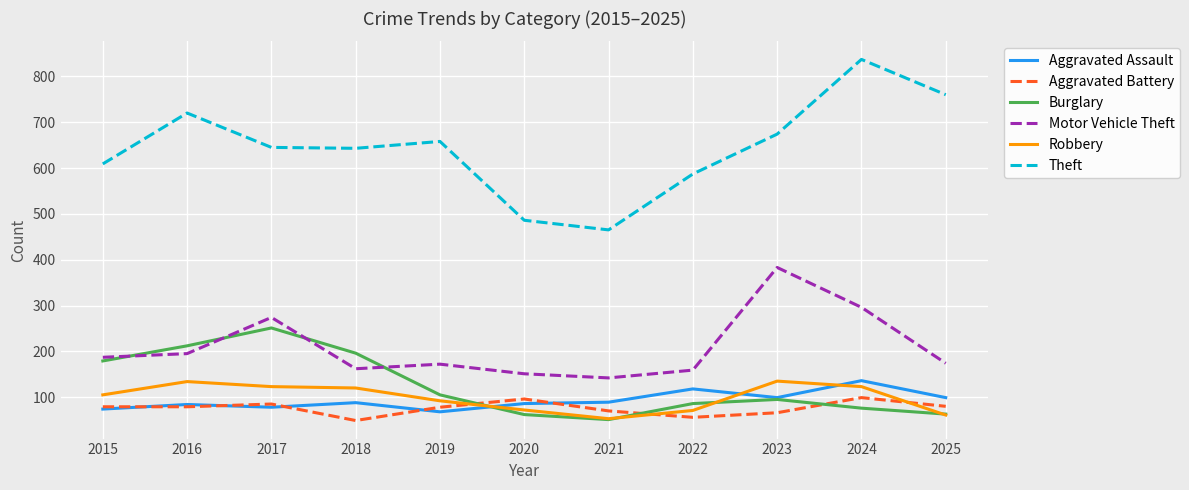

Which series has the widest spread of values?

Theft